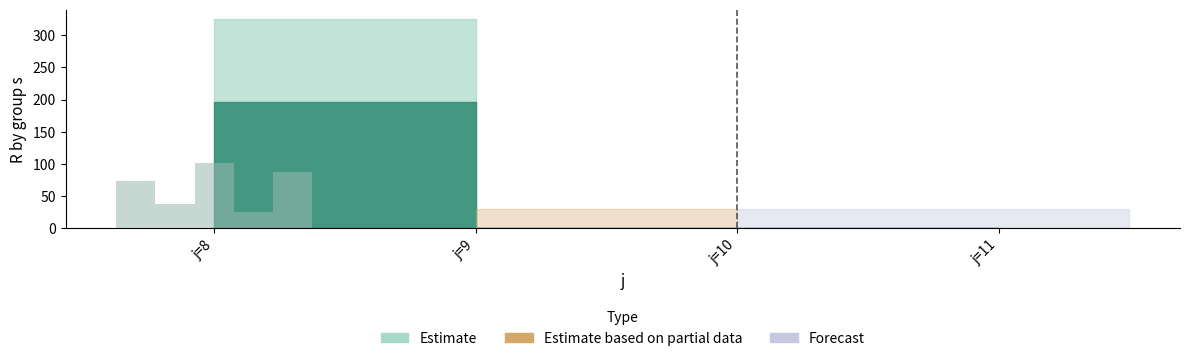

Are the bars grouped side by side (vs. stacked)?

Yes